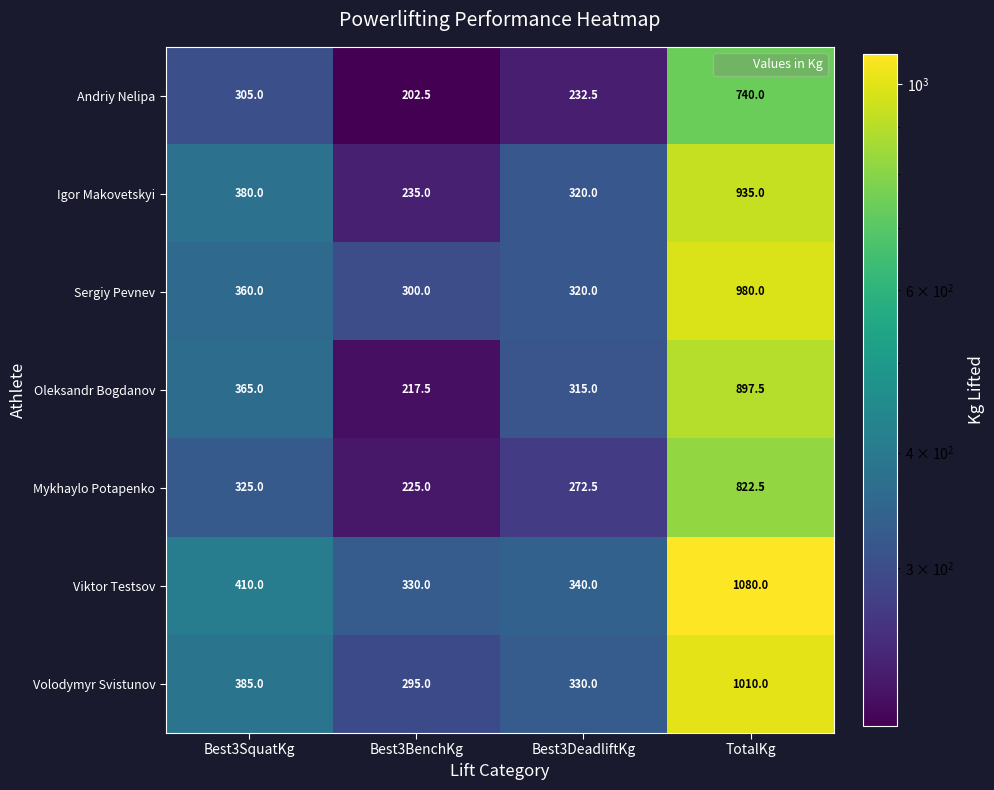

Between Best3SquatKg and Best3BenchKg, which series saw the biggest shift?

Oleksandr Bogdanov